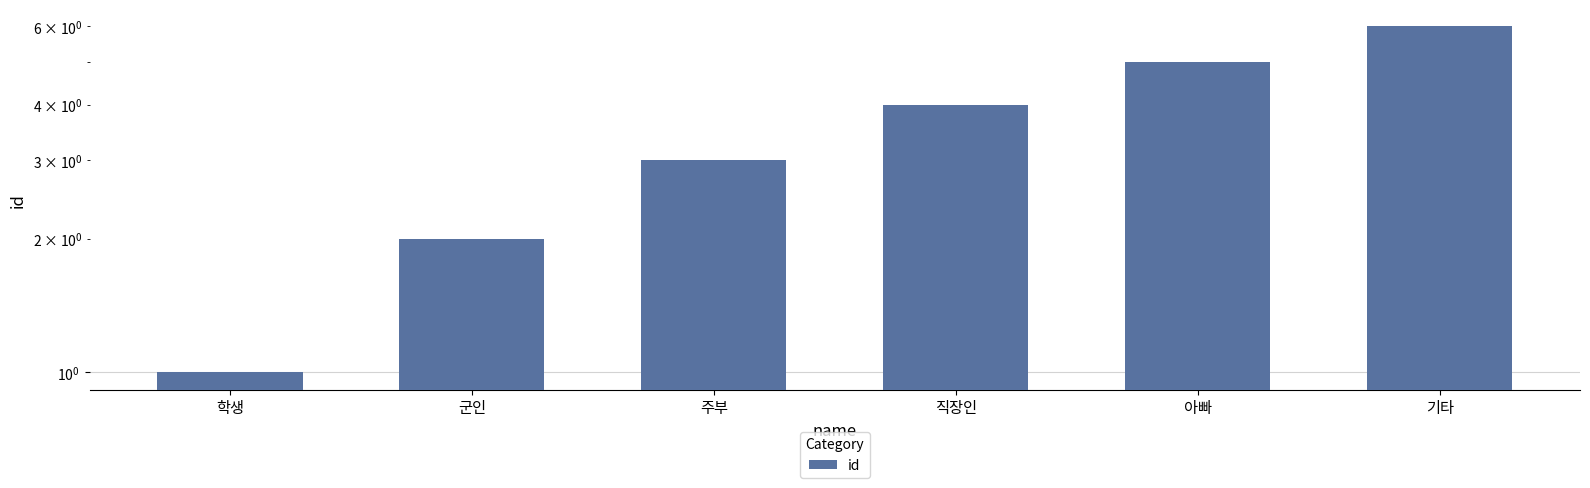

What is the average value?

4